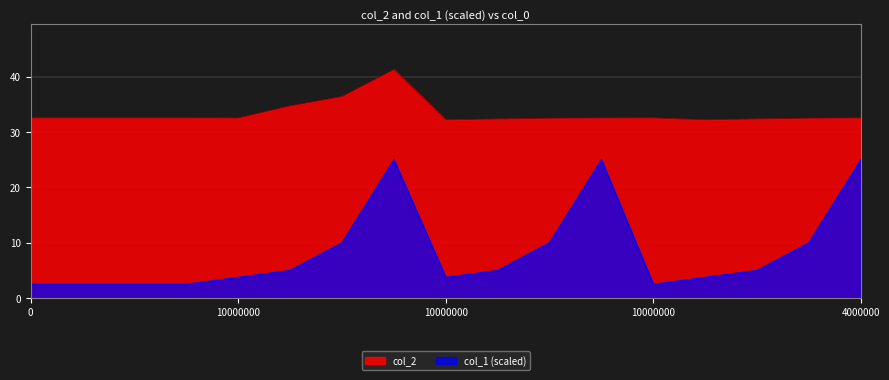

True or false: col_2 and col_1 intersect in this chart.

False